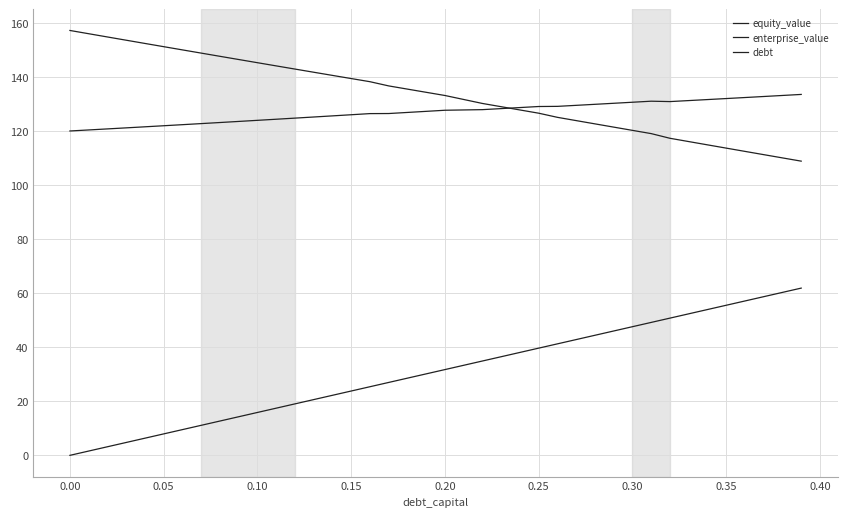

How many lines are shown in the chart?

3